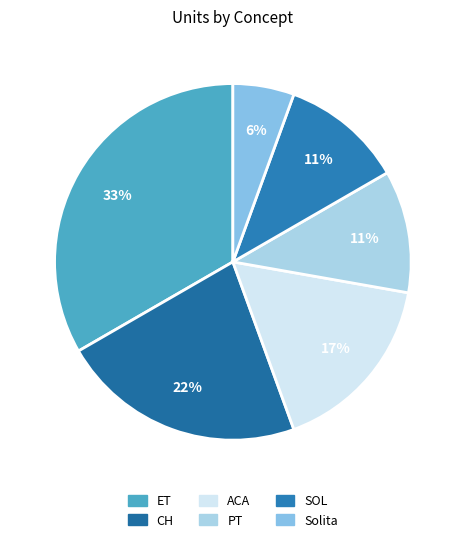

How many segments does this pie chart have?

6